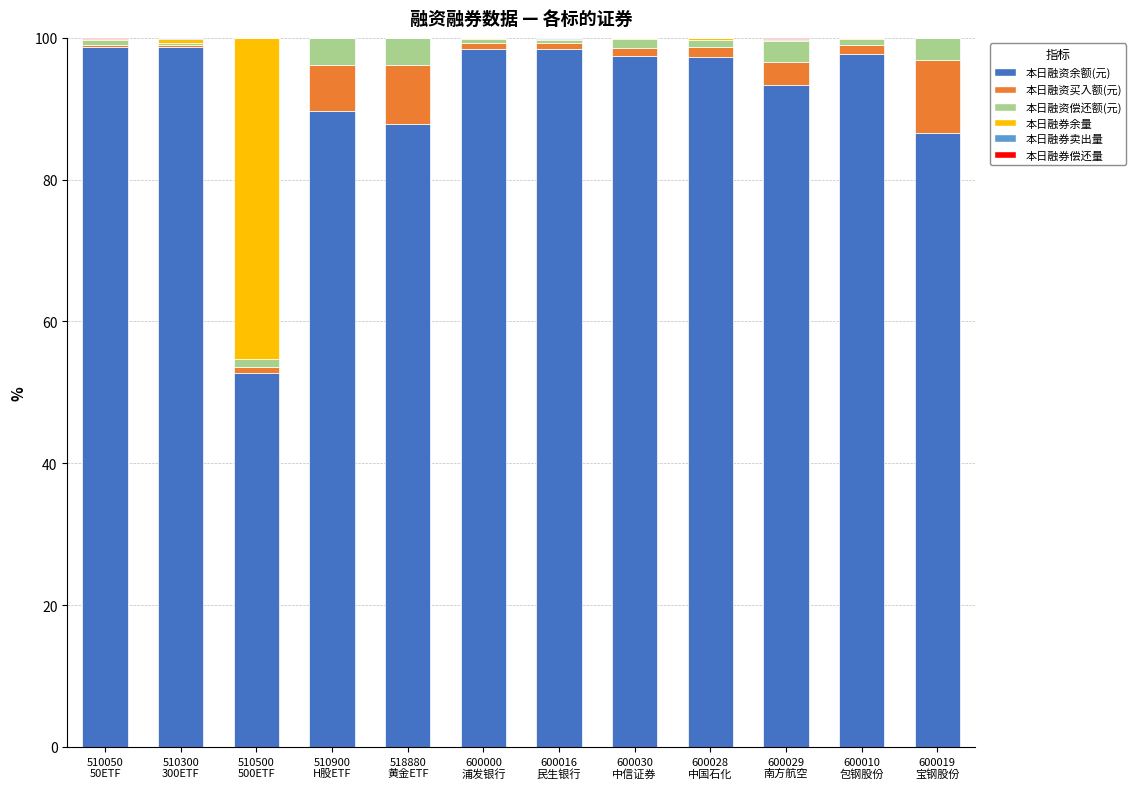

Are the bars grouped side by side (vs. stacked)?

No